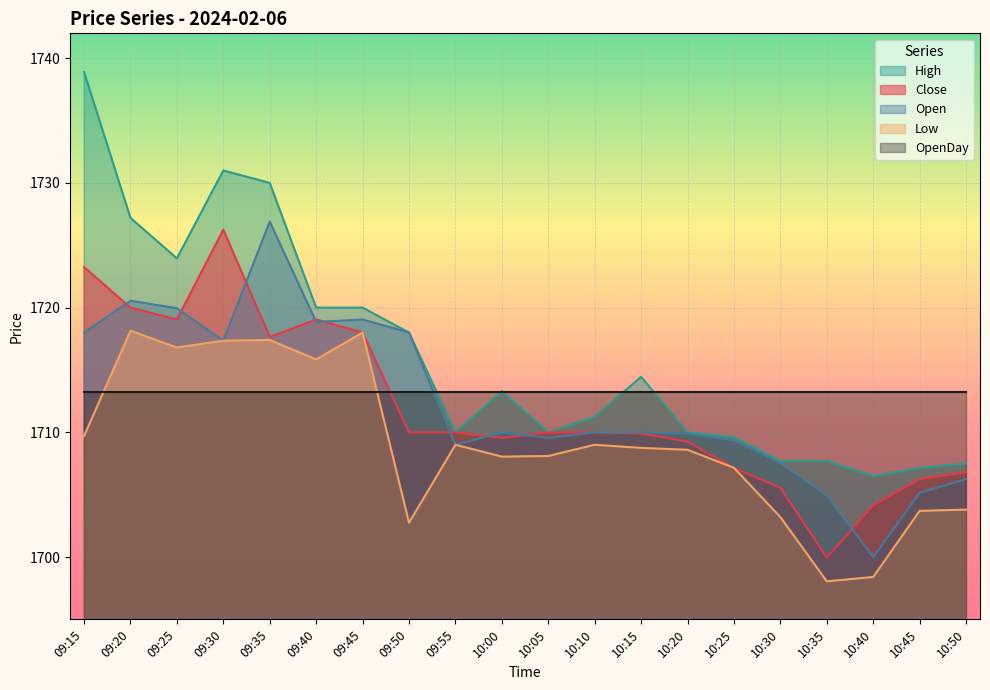

In Close, how many points are lower than both neighbors (excluding endpoints)?

4